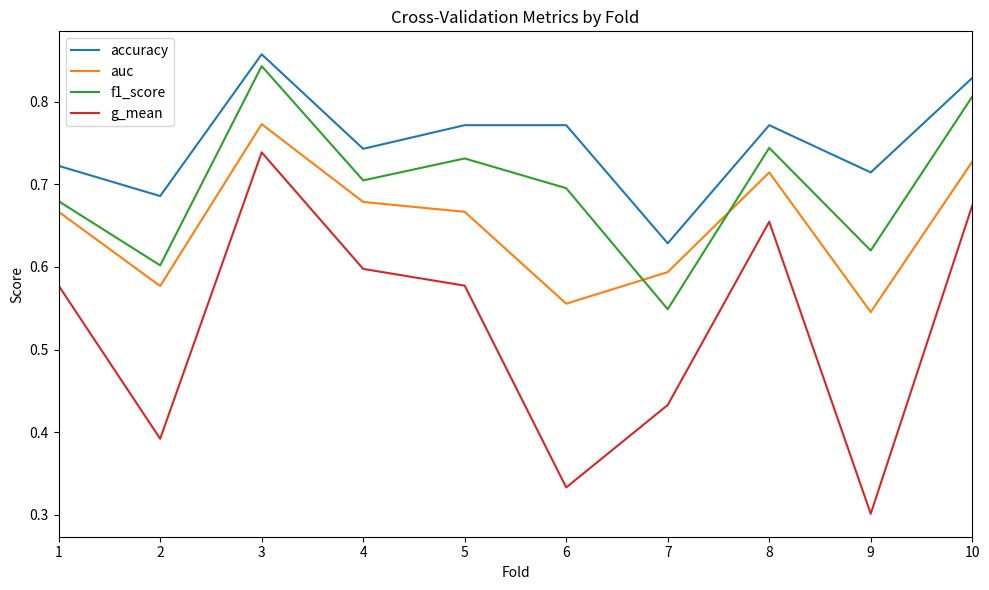

Which category has the lowest value across all series?

9